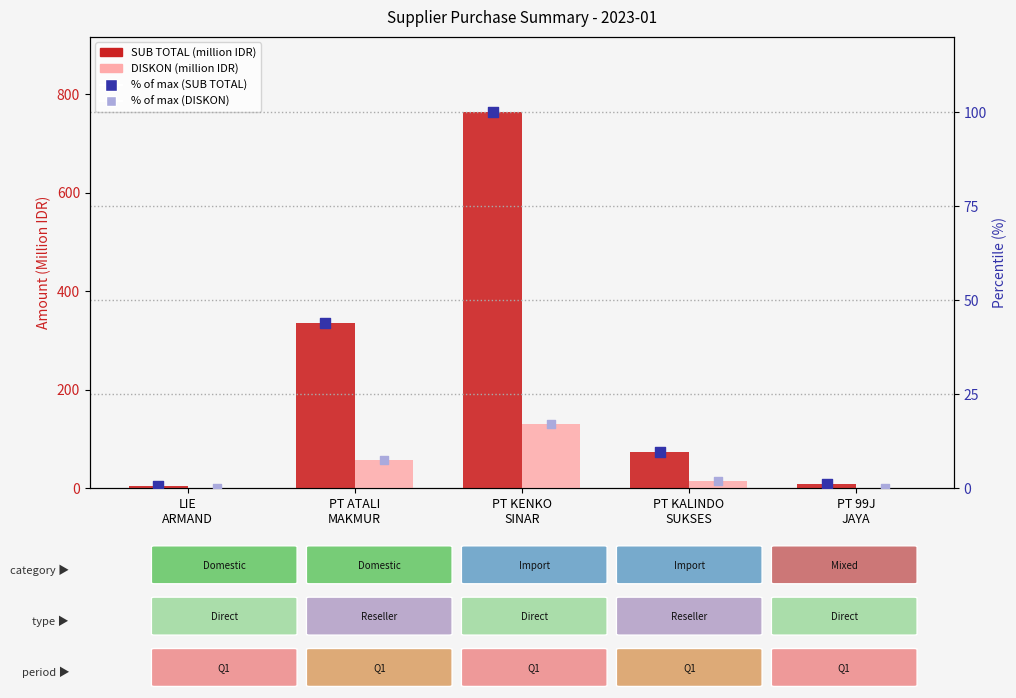

What are all the series names shown in the legend?

SUB TOTAL (million IDR), DISKON (million IDR), % of max SUB TOTAL, % of max DISKON